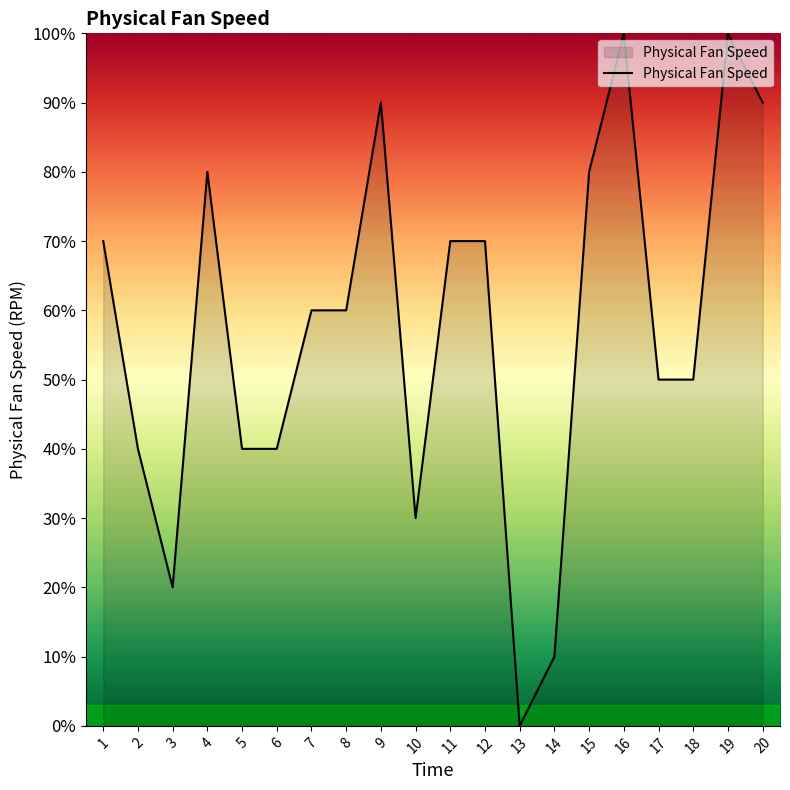

What is the change in value from 12 to 17?

-20.0